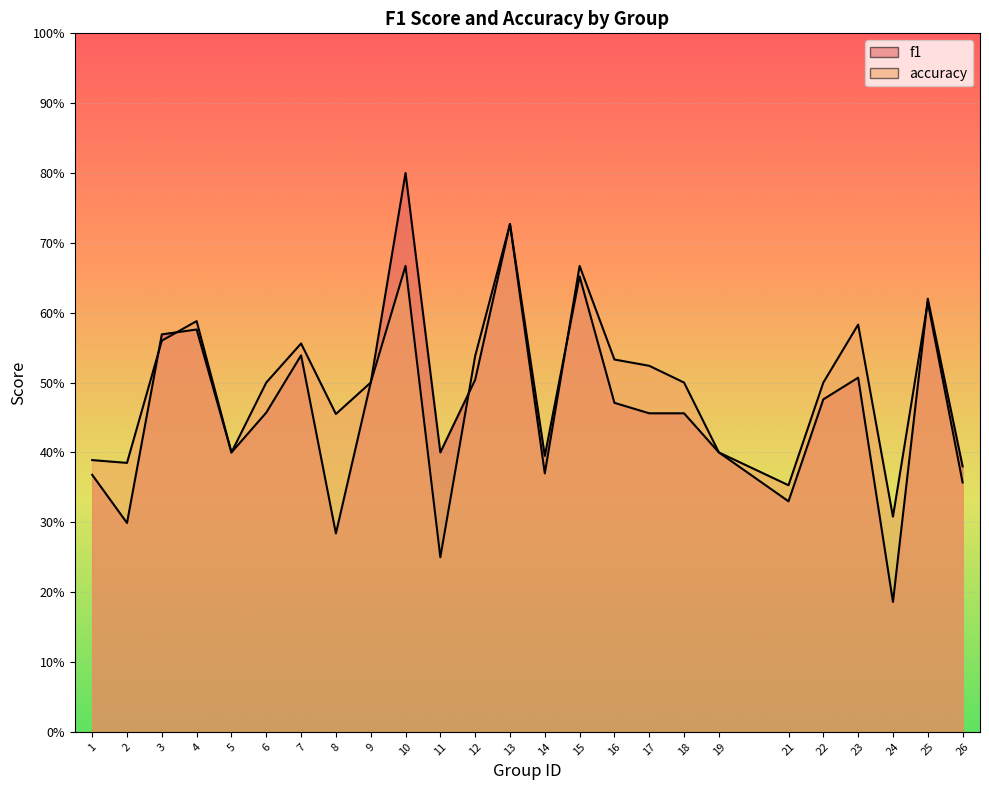

What is the difference between the maximum and second lowest values in the f1 series?

0.5